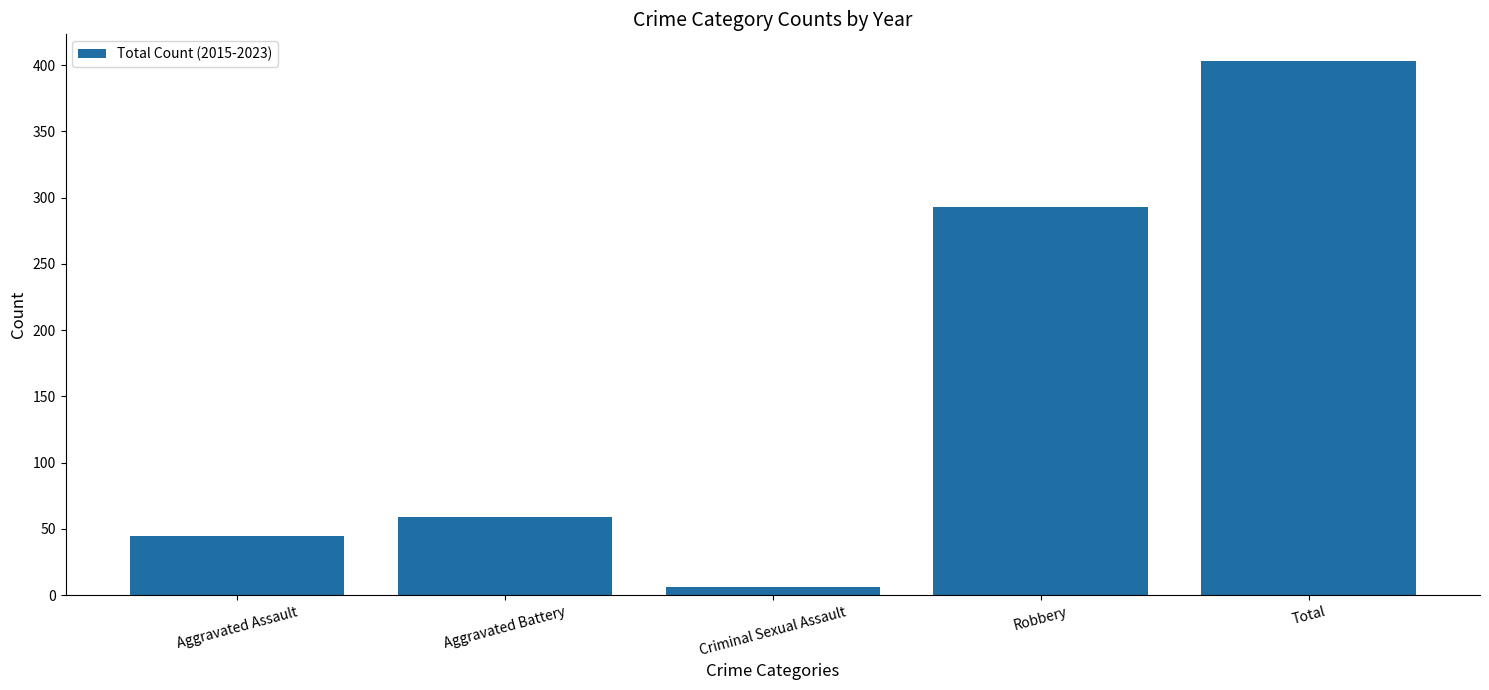

What is the difference between the maximum and minimum values?

397